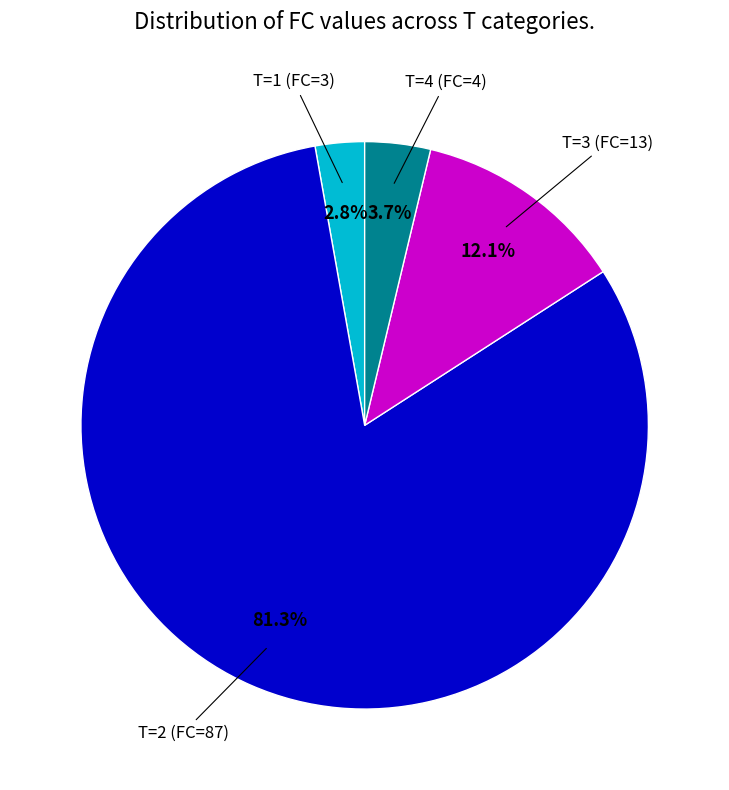

Rank the categories by value from highest to lowest.

T=2 (FC=87), T=3 (FC=13), T=4 (FC=4), T=1 (FC=3)